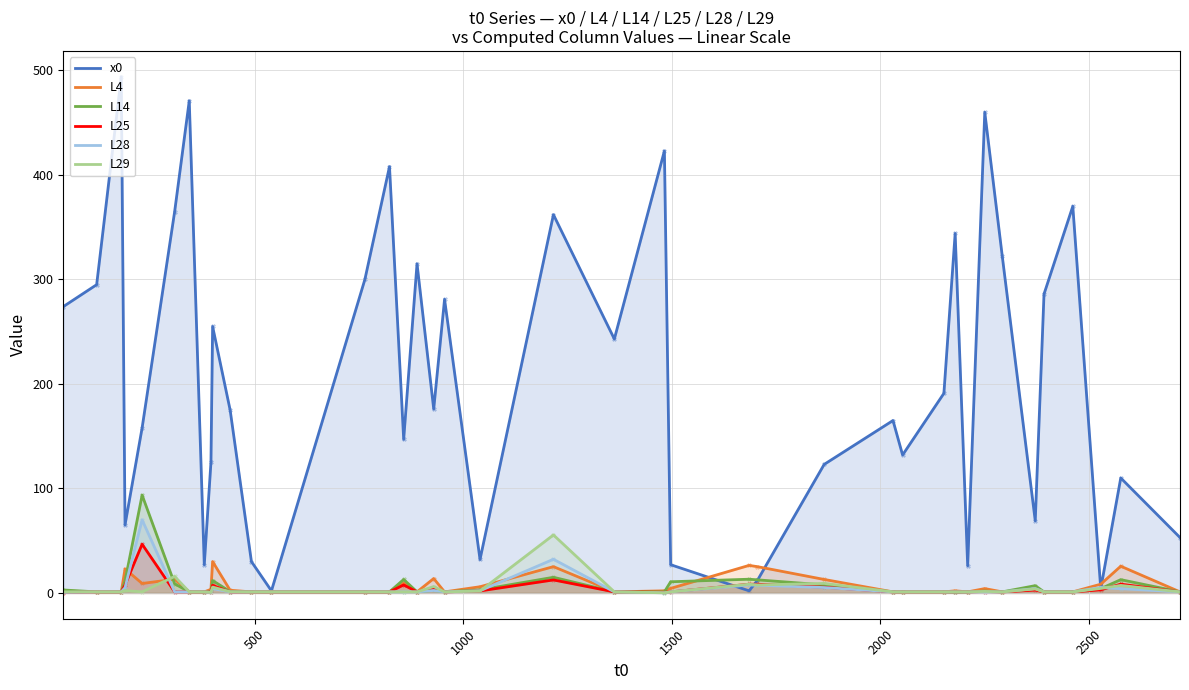

Which series contains the lowest Y value?

L28